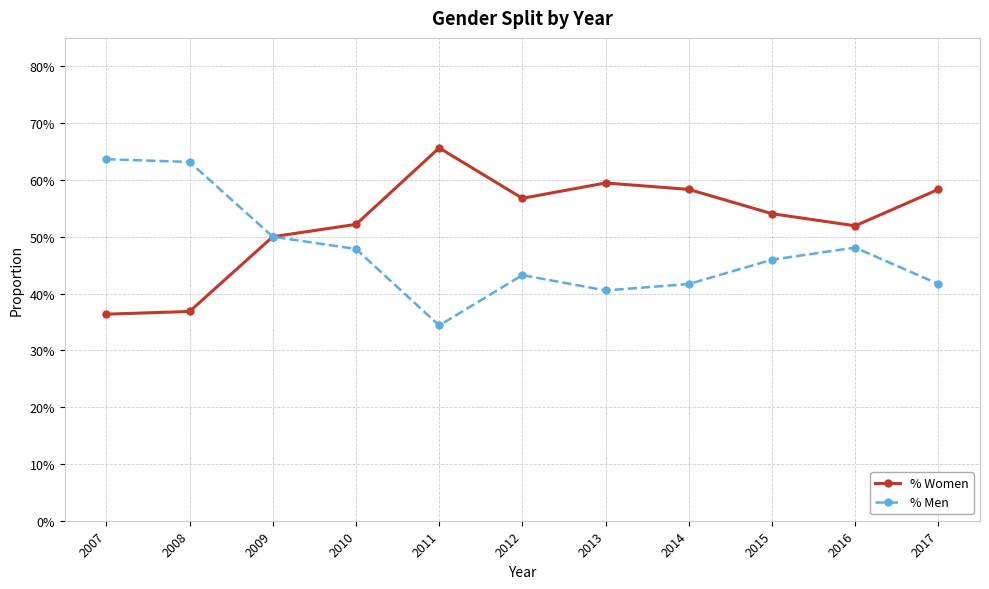

Is this an area chart (filled region under the line)?

No